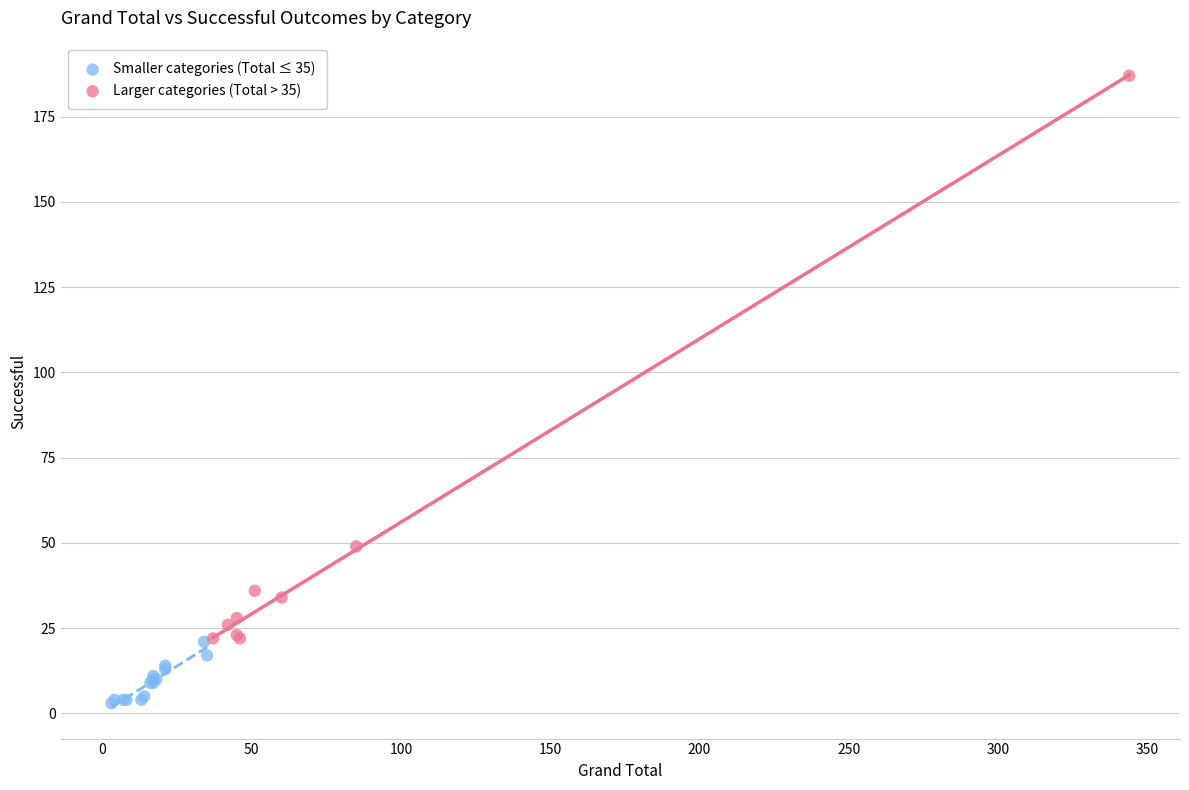

Which series contains the highest Y value?

Larger categories (Total > 35)